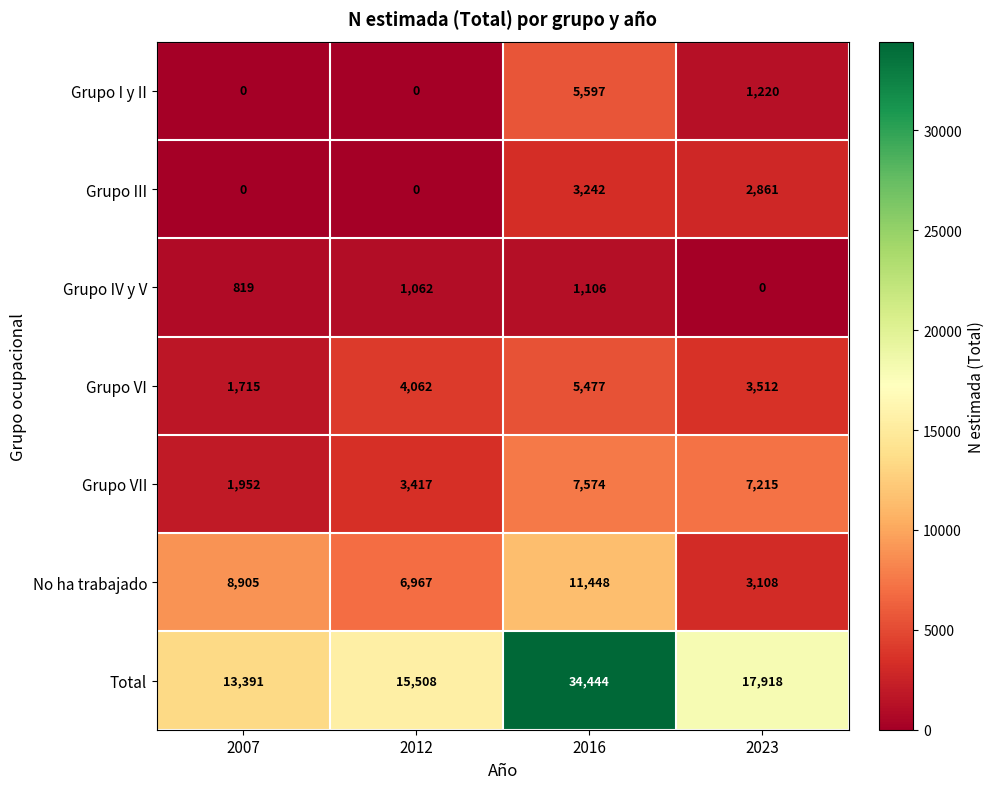

What is the maximum value for Grupo IV y V?

1106